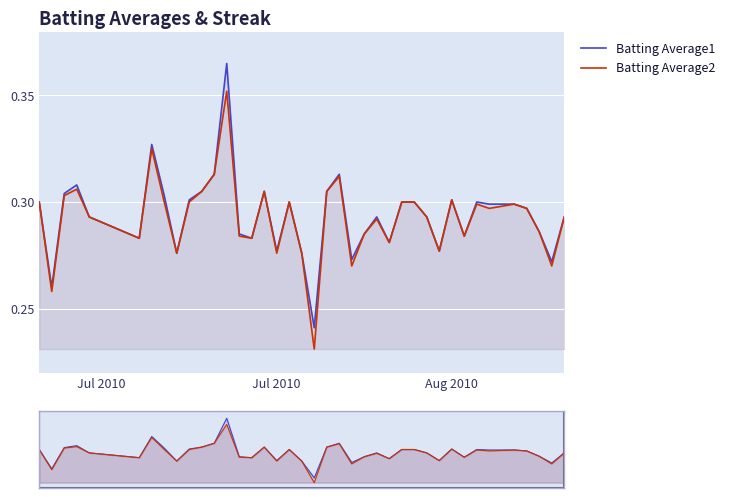

Rank the series by their average value, from highest to lowest.

Batting Average1, Batting Average2